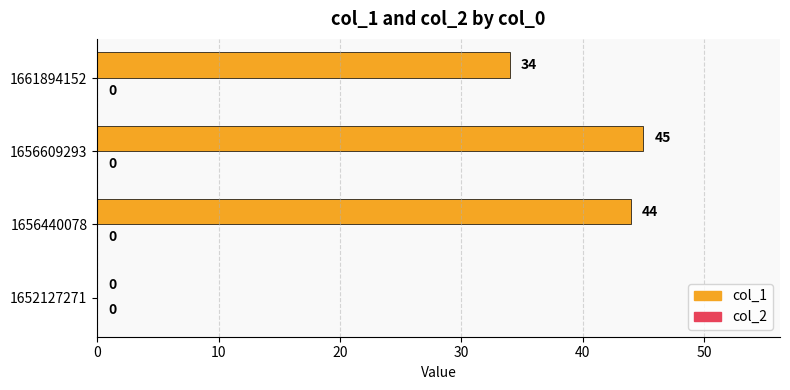

Reading bottom to top, transcribe all the data shown in this chart.

1652127271=0	1656440078=44	1656609293=45	1661894152=34